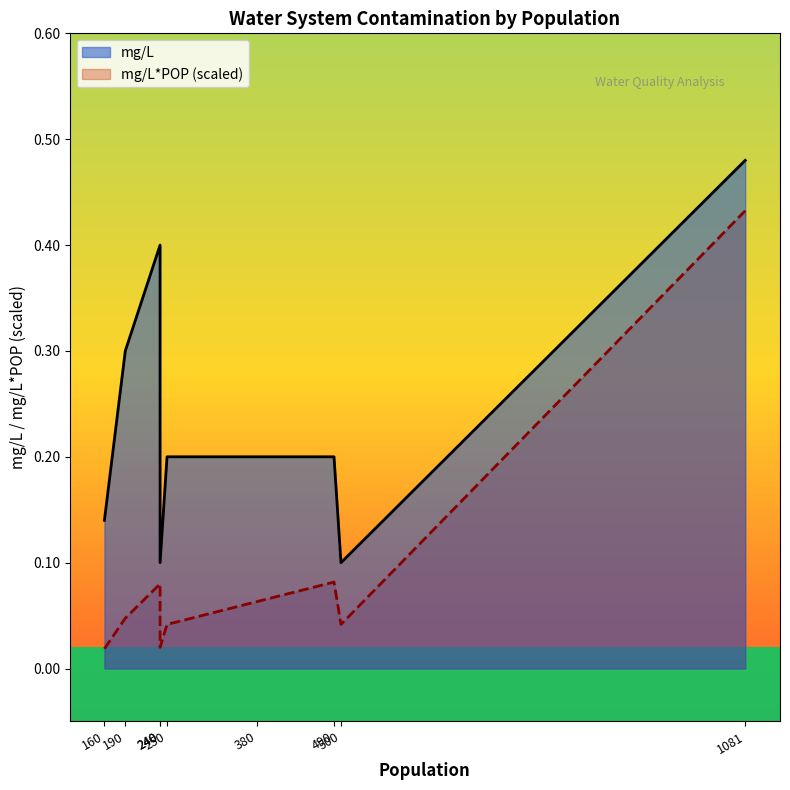

Which series changed the most between 160 and 190?

row_0